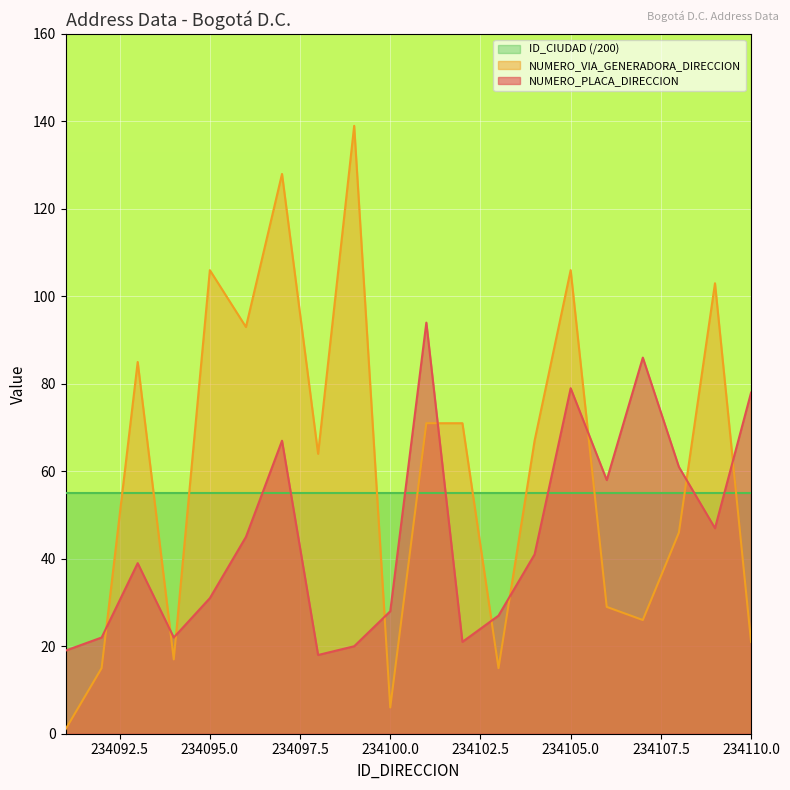

What is the difference between the maximum and minimum values in the NUMERO_PLACA_DIRECCION series?

76.0